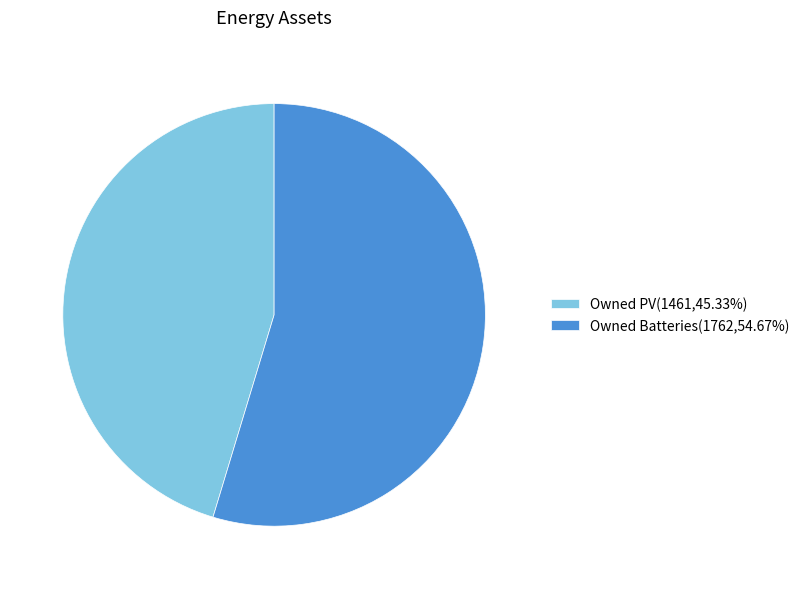

What is the ratio of the value at Owned Batteries(1762,54.67%) to the value at Owned PV(1461,45.33%)?

1.2